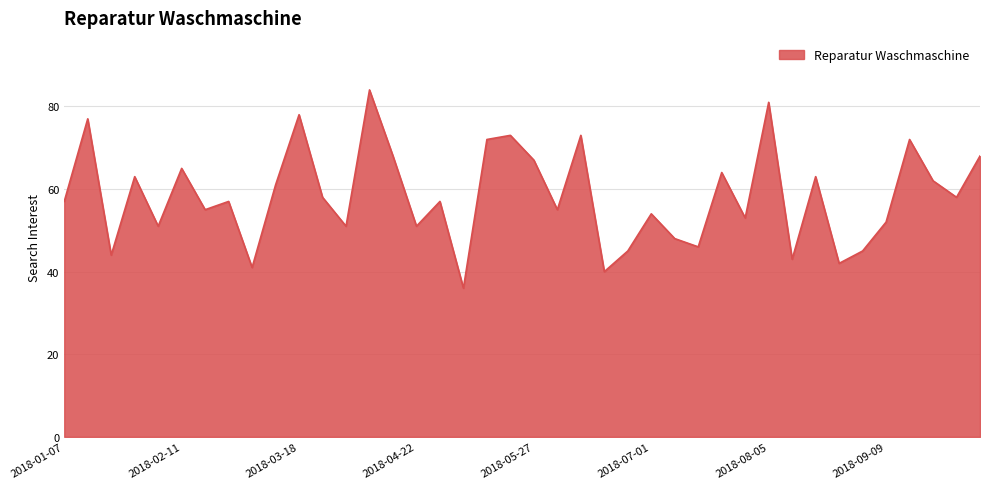

What is the difference between the maximum and minimum values?

48